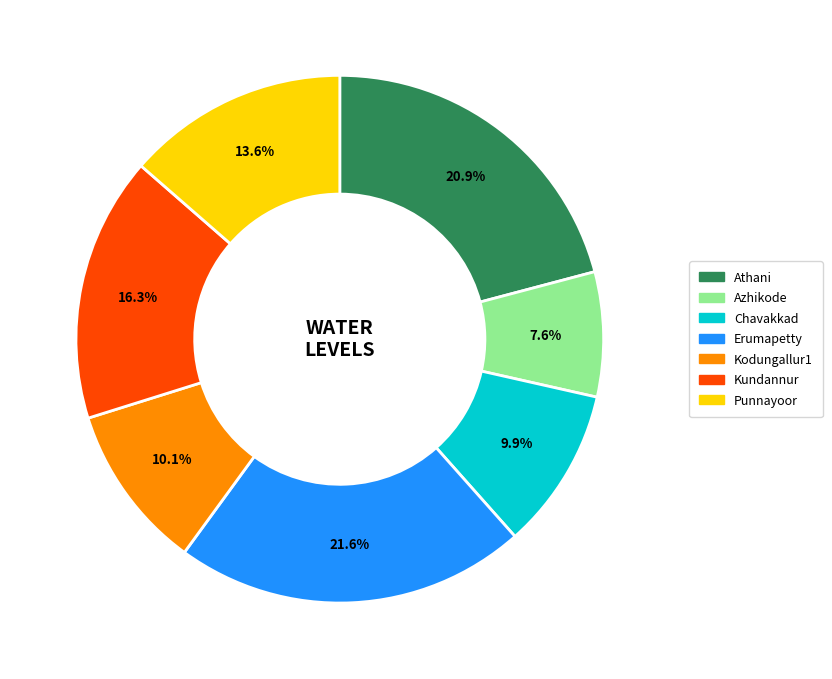

Count the number of slices in the pie.

7